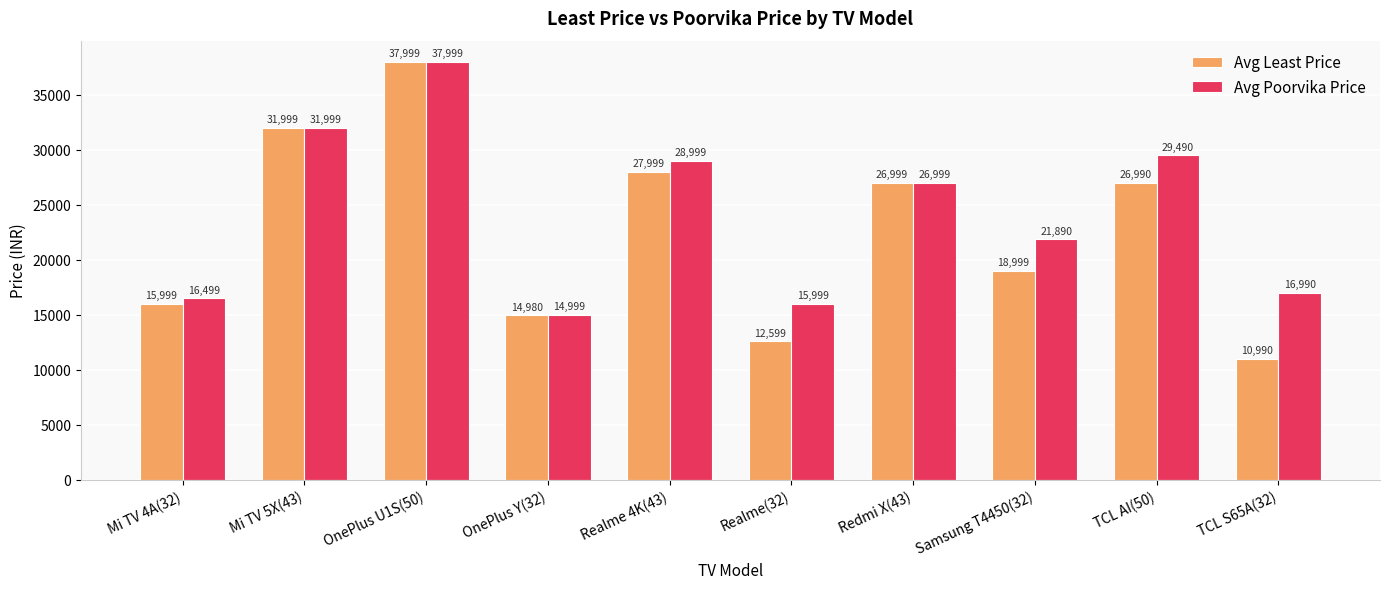

What is the sum of all Avg Poorvika Price values?

241863